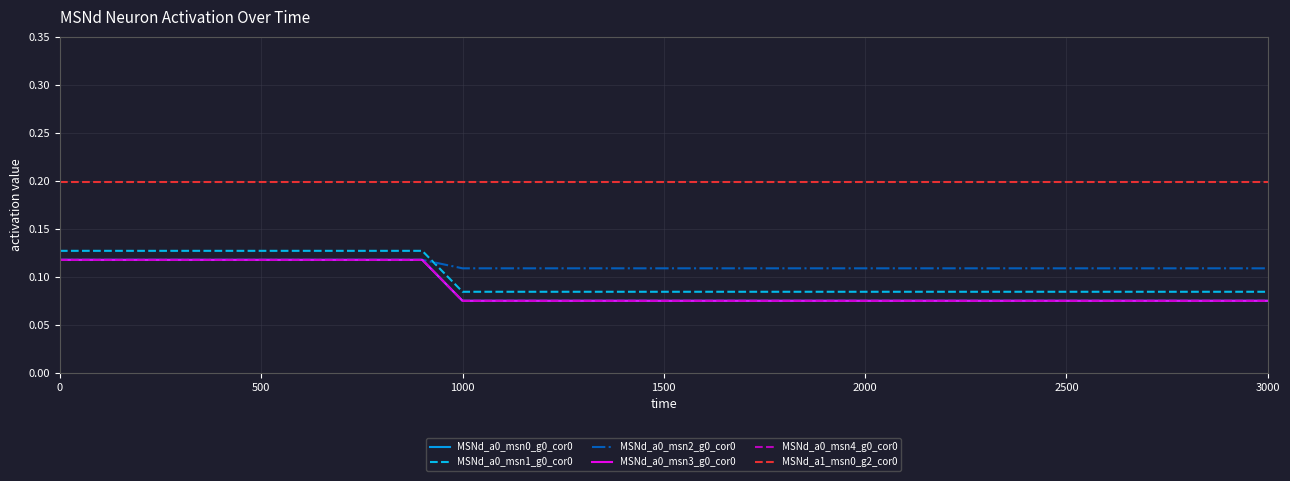

What is the average value of the MSNd_a1_msn0_g2_cor0 series?

0.2